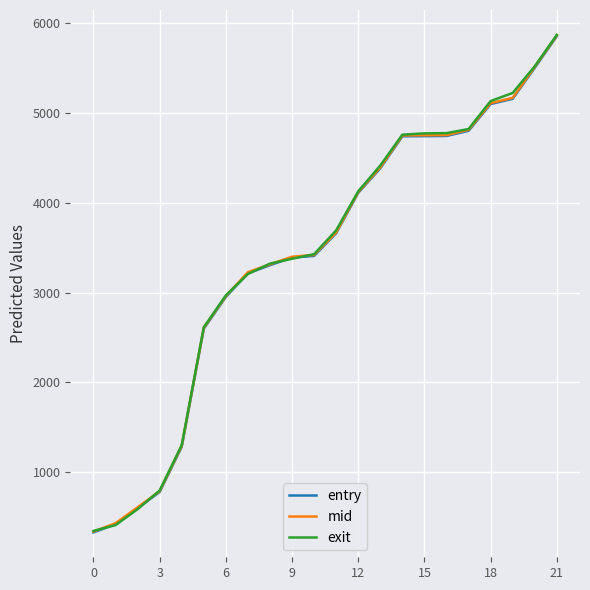

What is the difference between the maximum and minimum values in the entry series?

5526.4